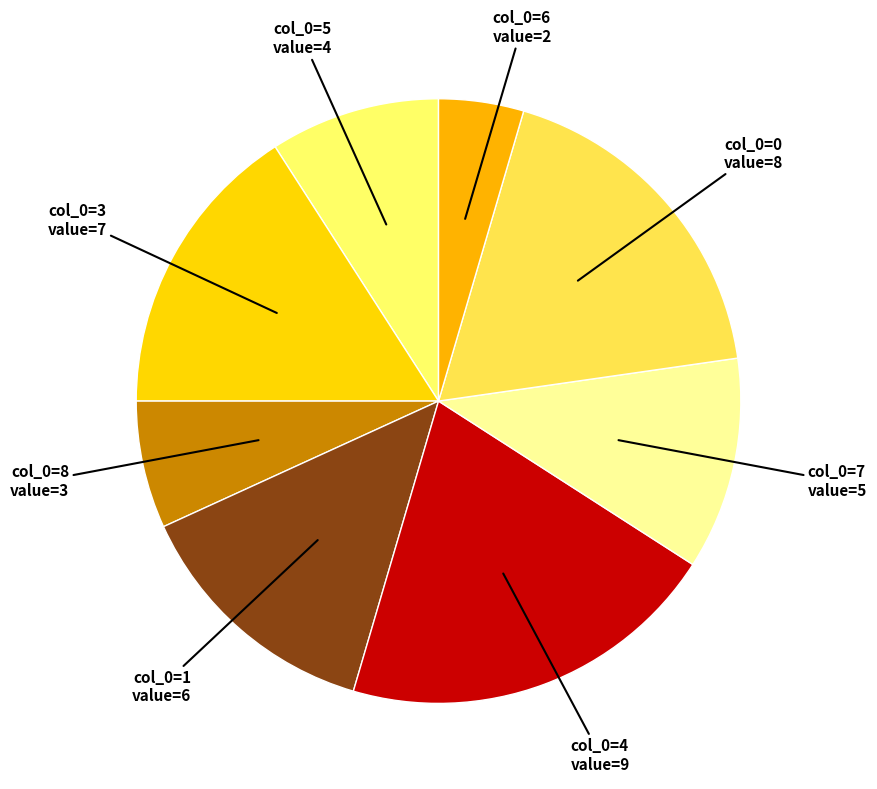

How many segments does this pie chart have?

8